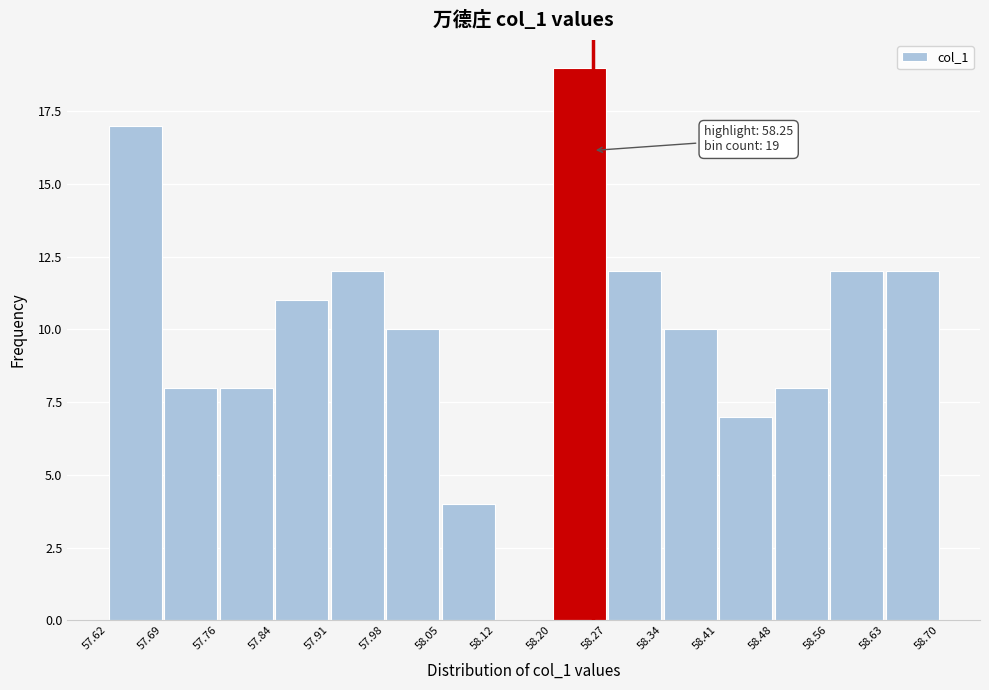

Over which range of the x-axis is the bar tallest?

58.20 to 58.27